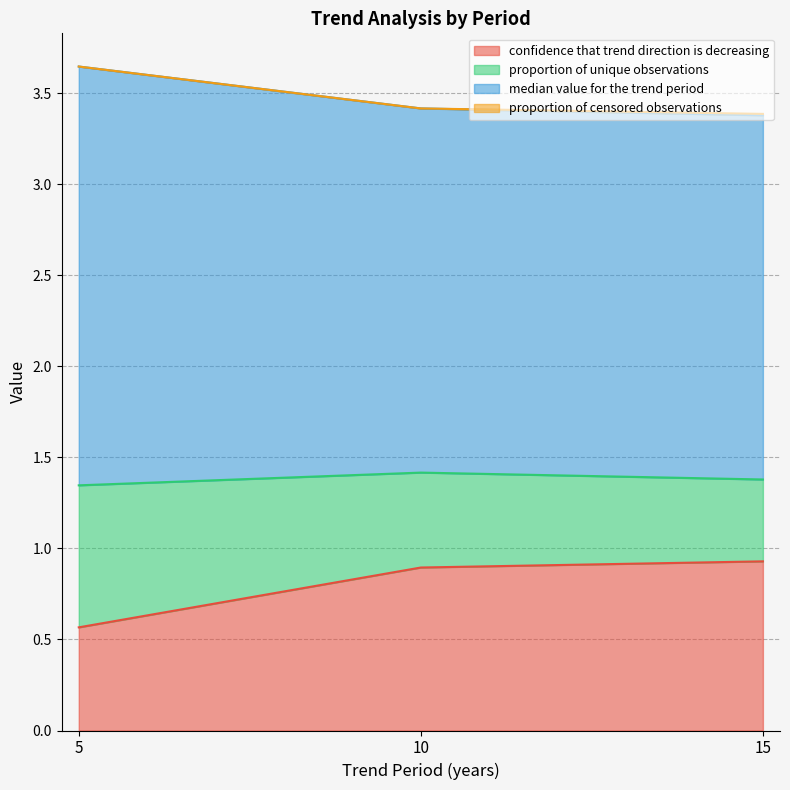

At which label does confidence that trend direction is decreasing reach its minimum?

5